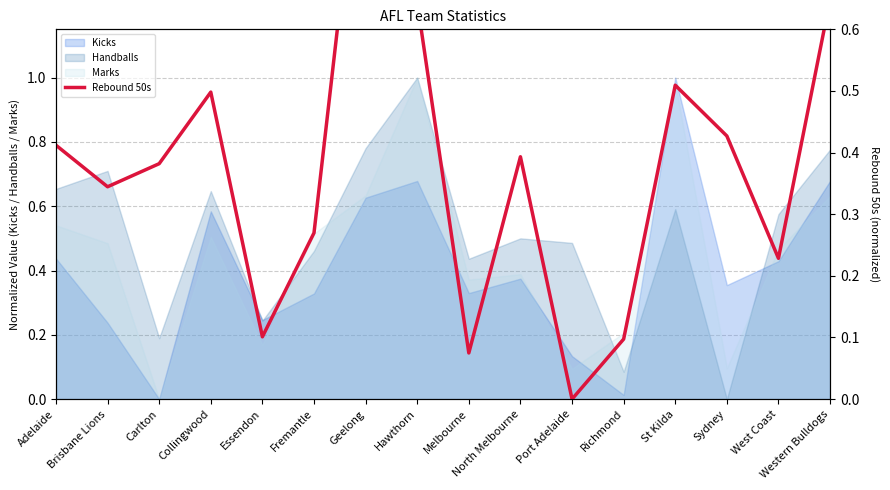

At which category does the chart reach its minimum across all series?

Port Adelaide